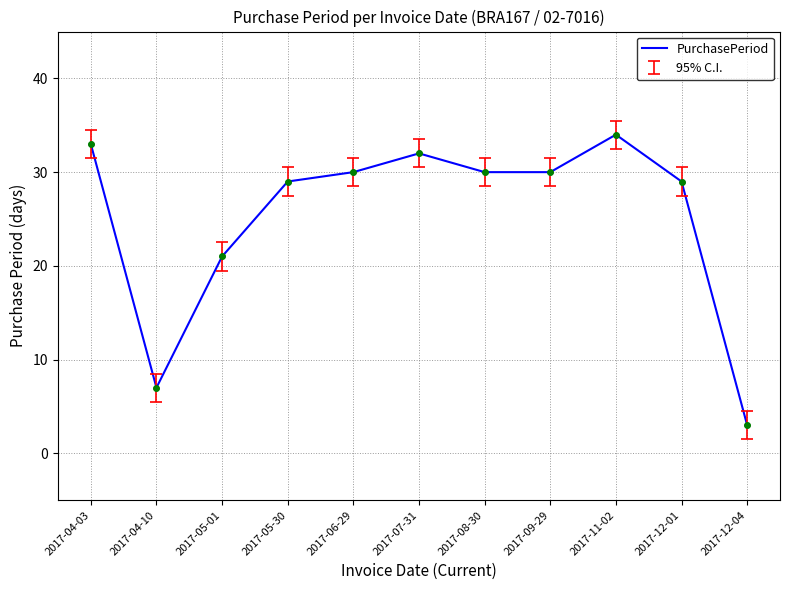

Approximately how many times larger is the value at 2017-04-03 compared to 2017-04-10?

4.7